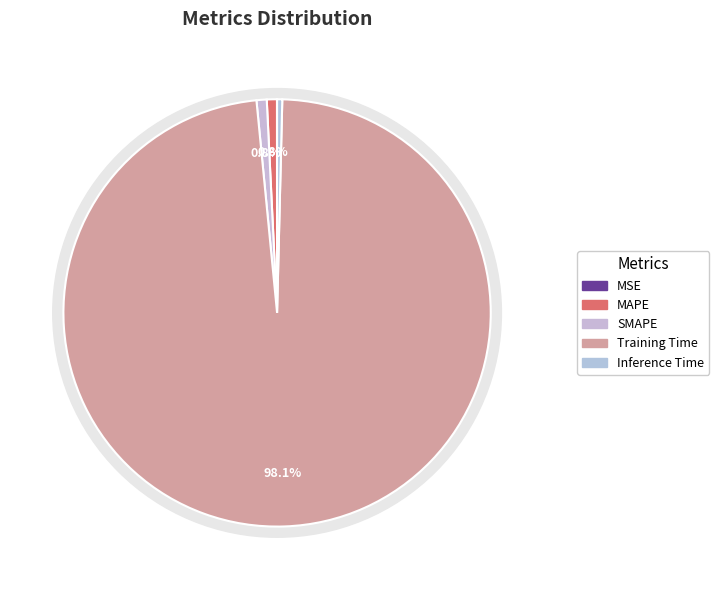

What percentage is the MAPE slice, to the nearest percent?

1%